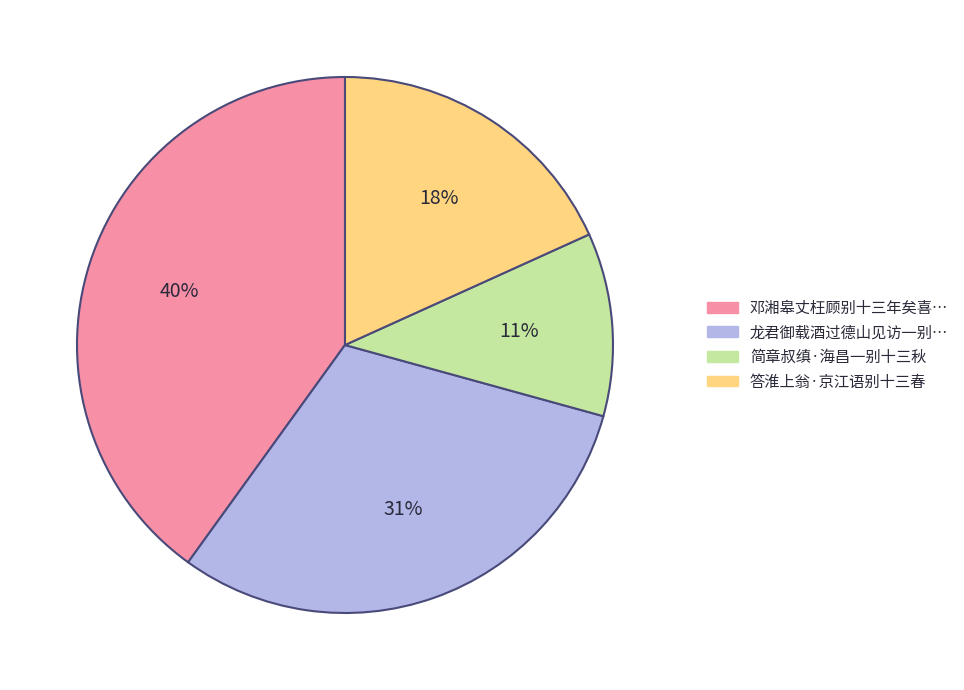

To the nearest percent, what is the difference between the largest and smallest slice percentages?

29%